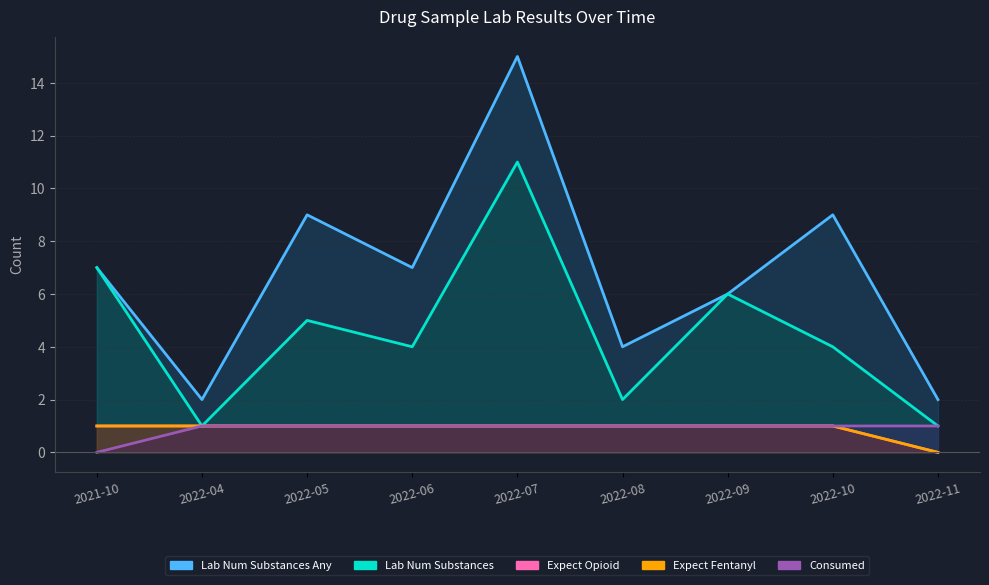

What is the difference between the maximum and minimum values in the lab_num_substances_any series?

13